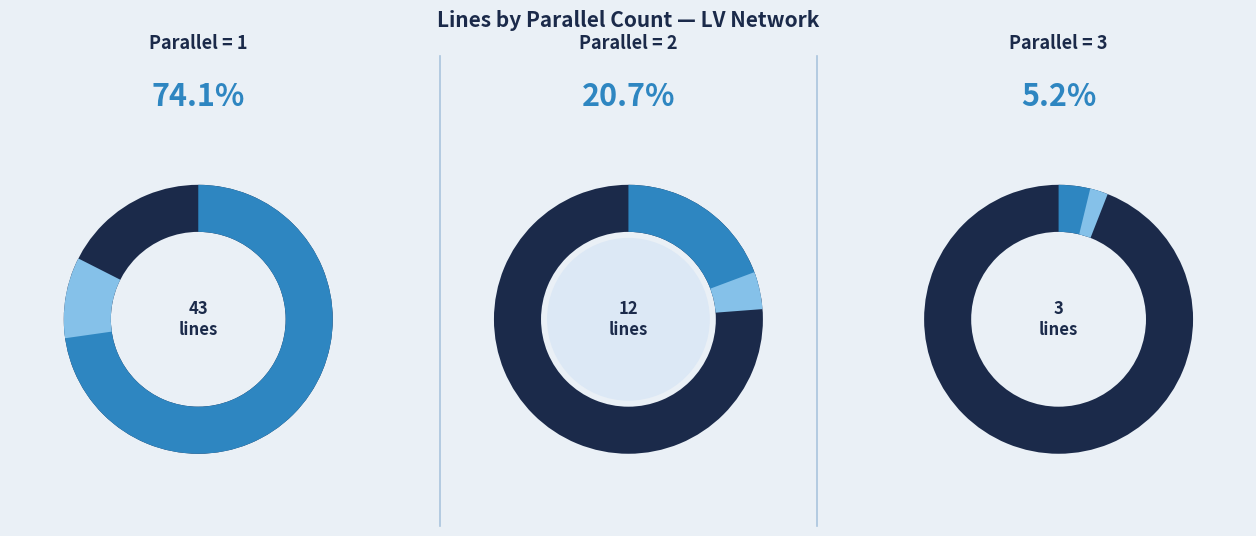

To the nearest percent, what portion does 1 represent?

74%